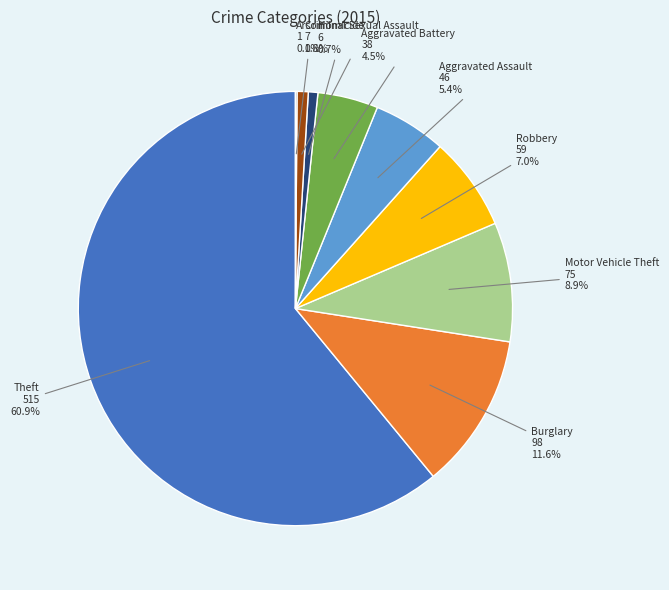

Is there any slice that represents more than half of the pie?

Yes